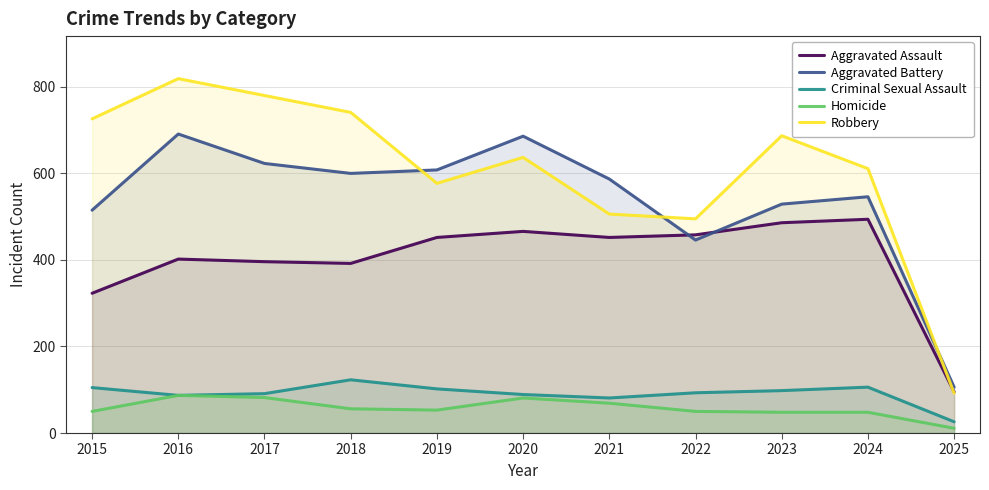

The Homicide series shows 28 at 2017. True or false?

False